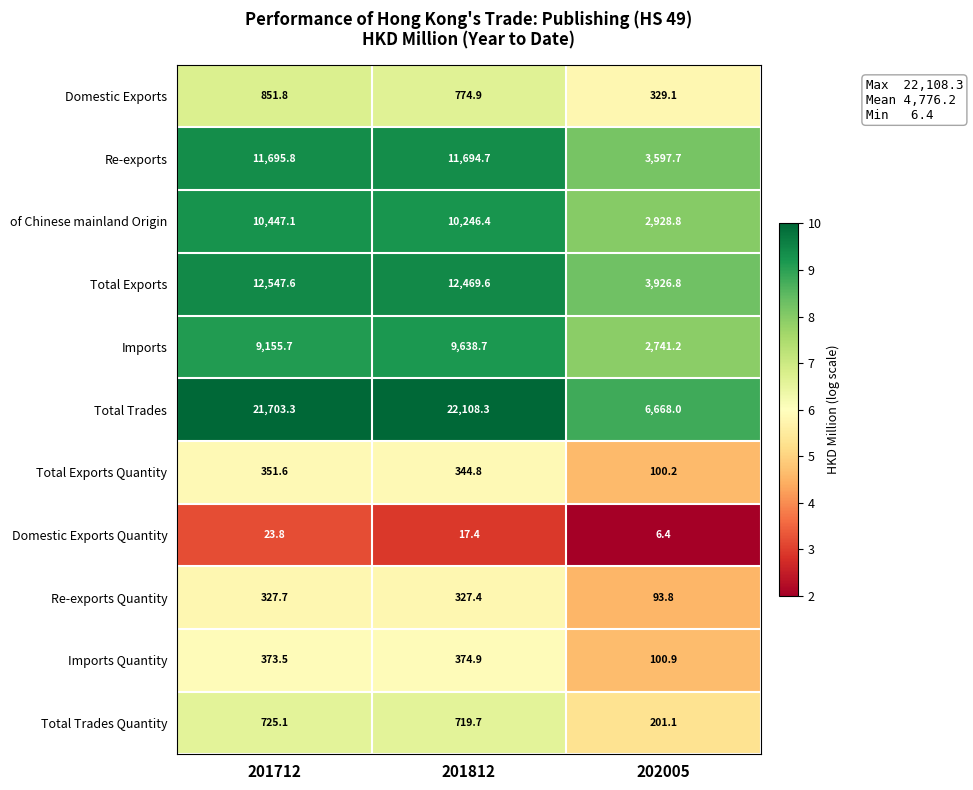

What is the sum of the Domestic Exports values at 202005 and 201712?

1180.9